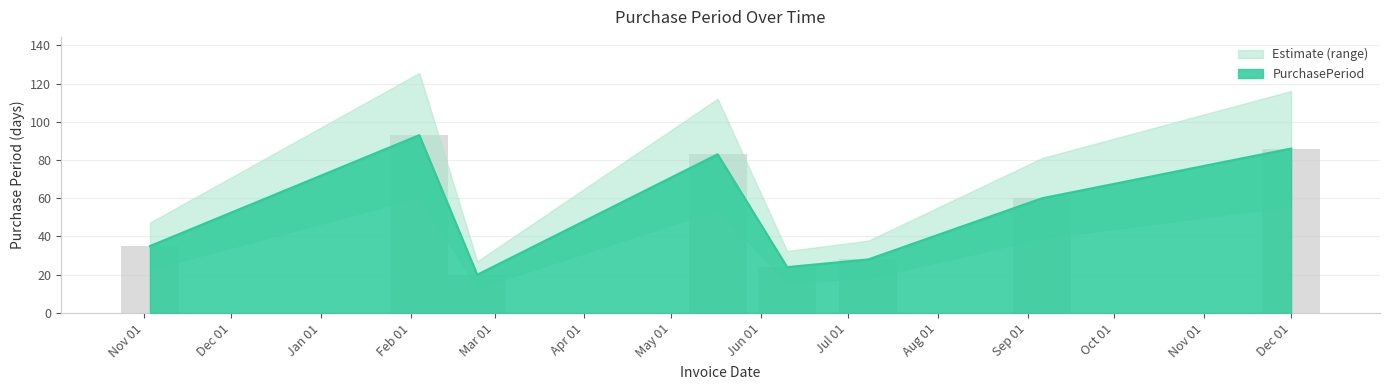

The value at 2016-02-04 is 93. True or false?

True